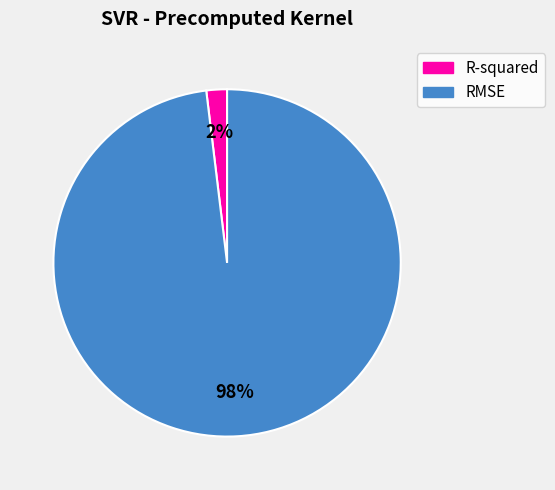

What is the majority slice?

RMSE